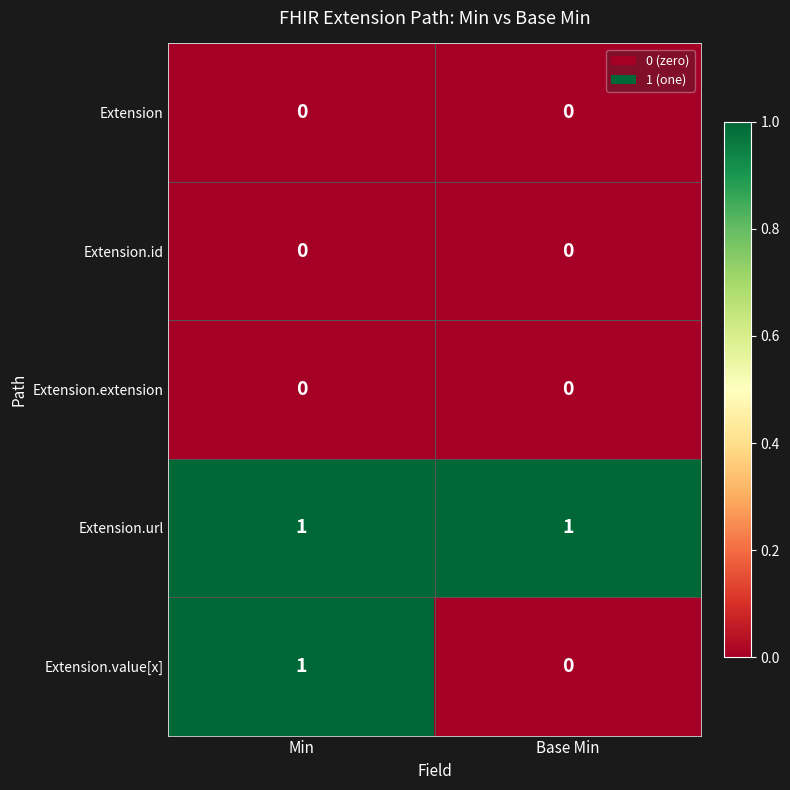

The value of Extension.url at Min is 0. True or false?

False